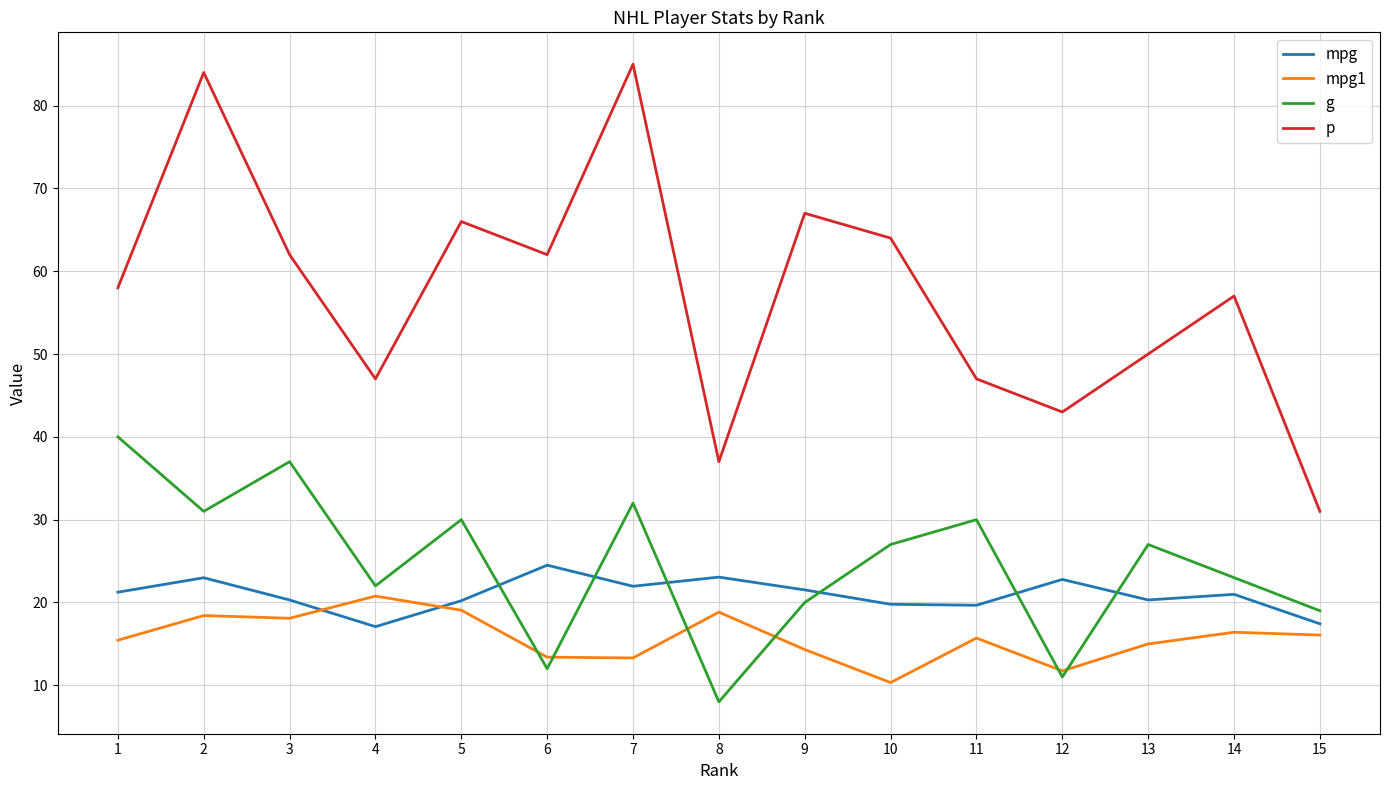

True or false: g and mpg intersect in this chart.

True